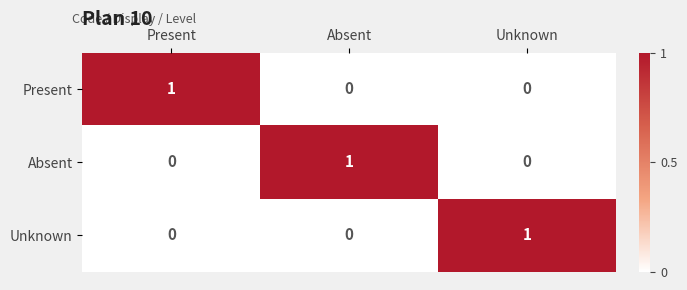

At how many categories does at least one series exceed 0?

3